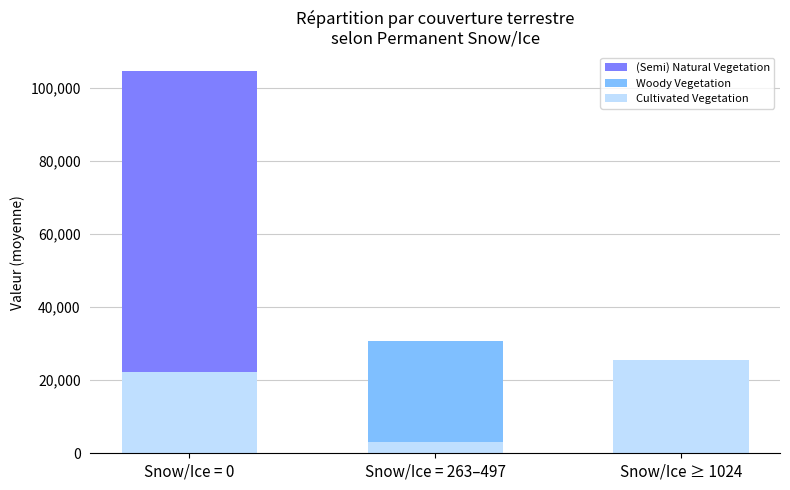

At which category is the sum across all series the highest?

Snow/Ice = 0